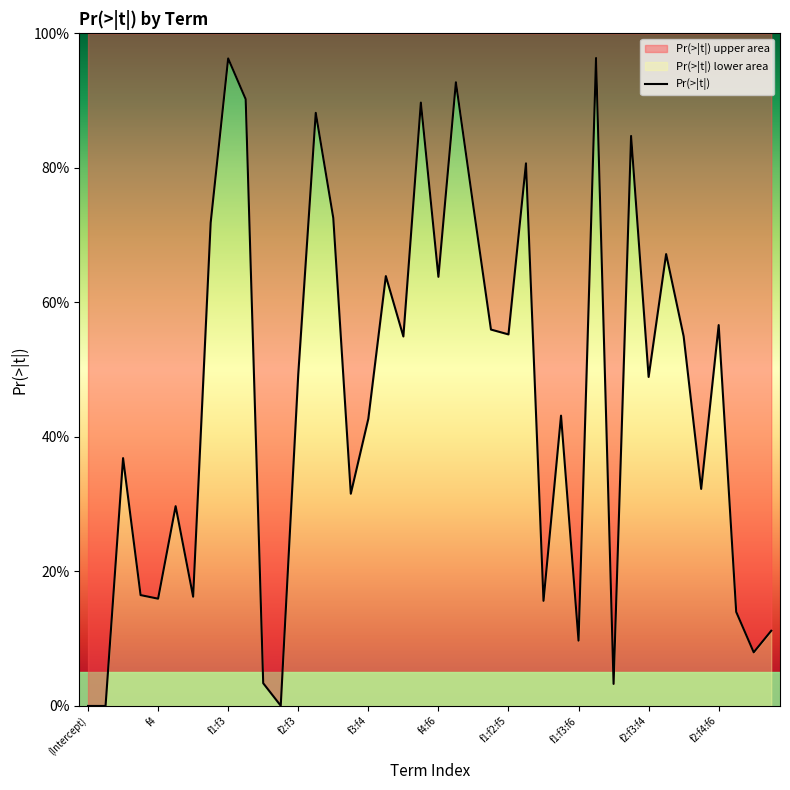

Rank the categories by value from lowest to highest.

(Intercept), f1, f1:f6, f1:f4:f6, f1:f5, f3:f4:f5, f1:f3:f6, f3:f4:f6, f2:f5:f6, f1:f3:f4, f4, f6, f3, f5, f2:f6, f2:f4:f5, f2, f3:f4, f1:f3:f5, f2:f3:f4, f2:f3, f3:f6, f2:f3:f6, f1:f2:f5, f1:f2:f4, f2:f4:f6, f4:f6, f3:f5, f2:f3:f5, f1:f2, f2:f5, f1:f2:f3, f1:f2:f6, f1:f5:f6, f2:f4, f4:f5, f1:f4, f5:f6, f1:f3, f1:f4:f5